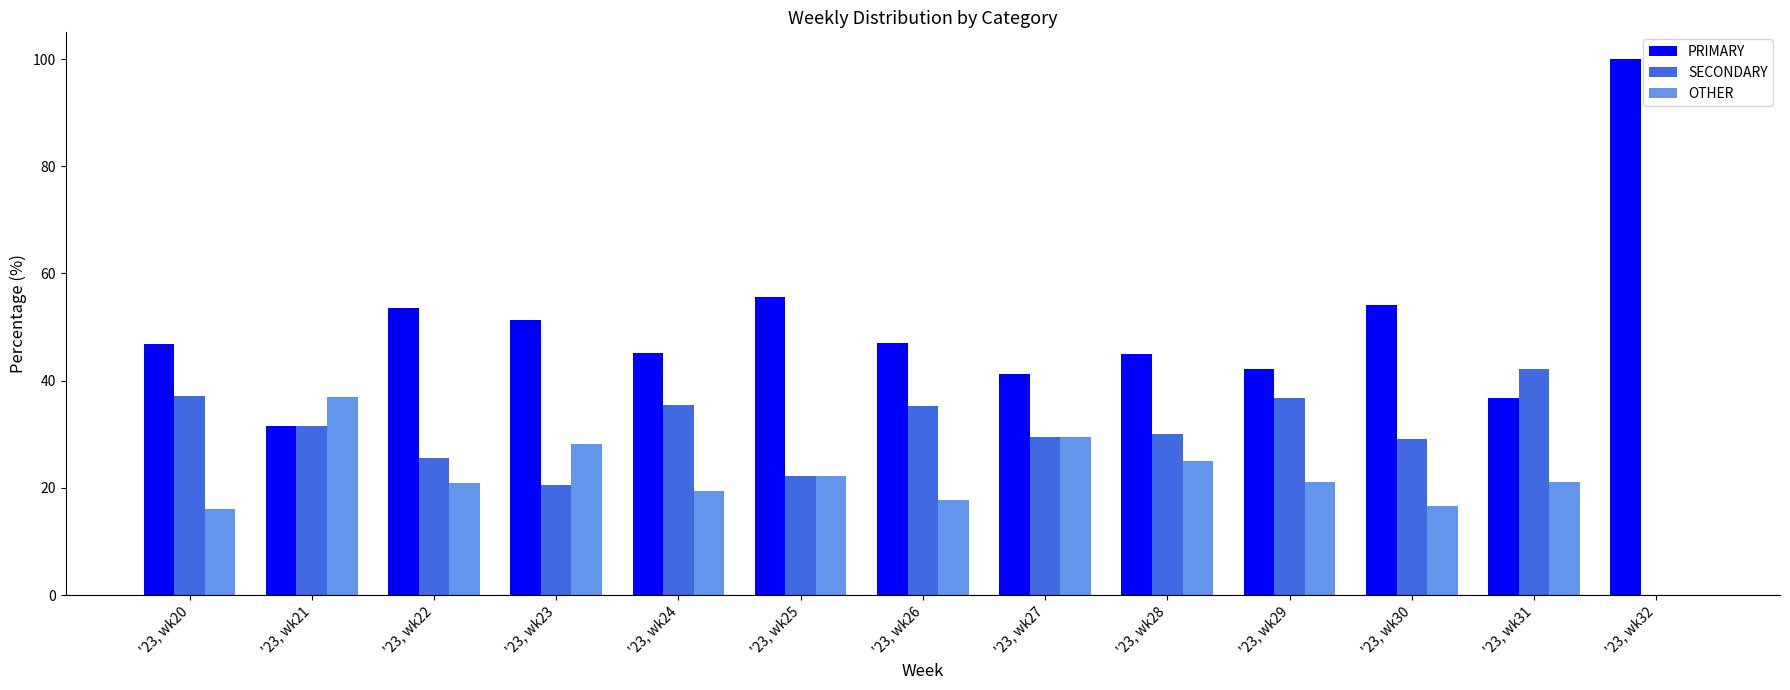

Is the value of OTHER at '23, wk27 greater than the value of PRIMARY at '23, wk26?

No